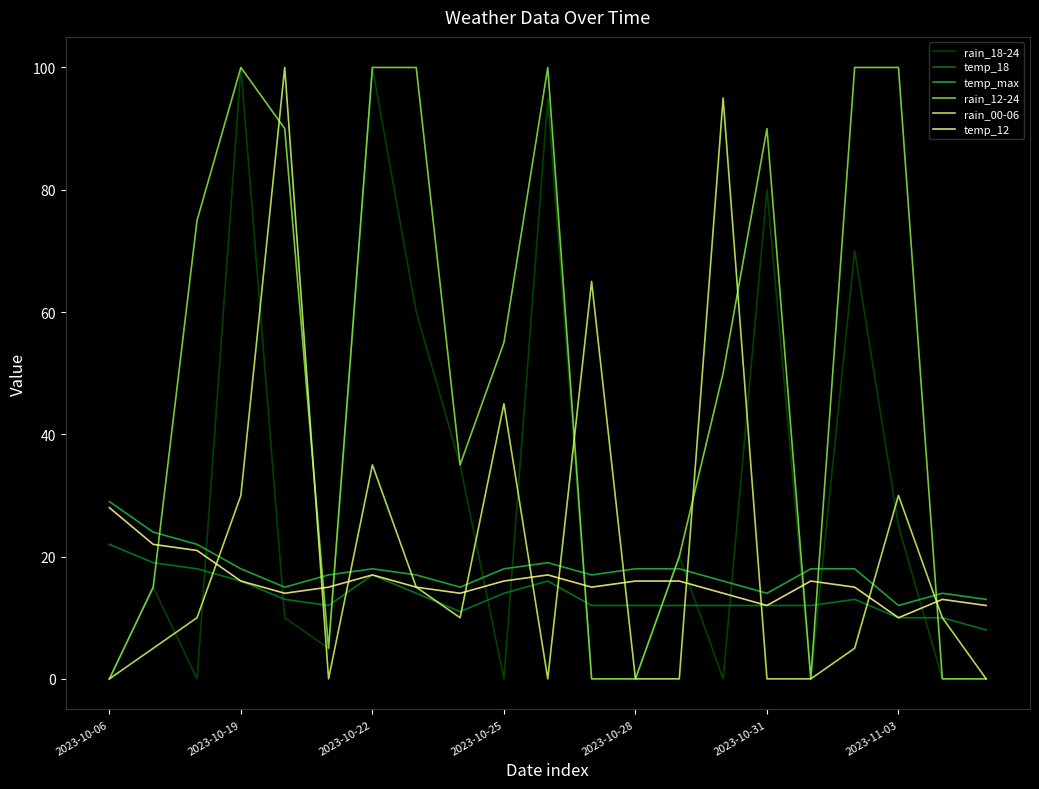

Which series has the largest total across all categories?

rain_12-24